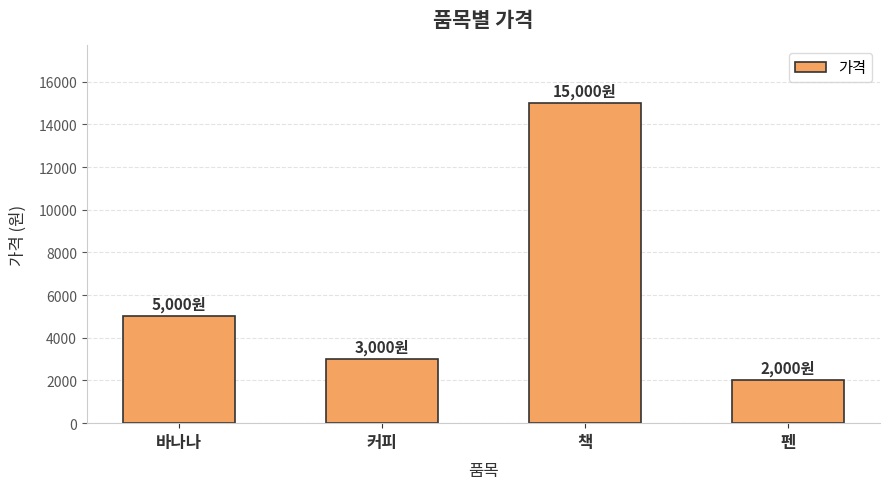

List the labels in order of value, smallest first.

펜, 커피, 바나나, 책